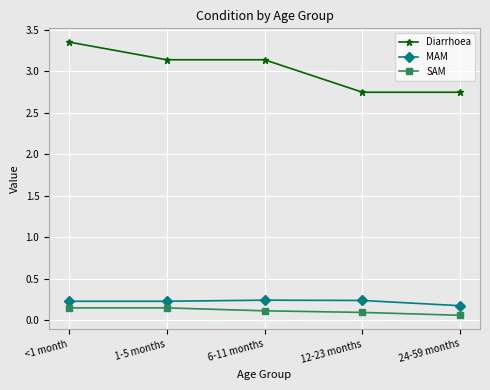

What is the total value across all series at 24-59 months?

3.0